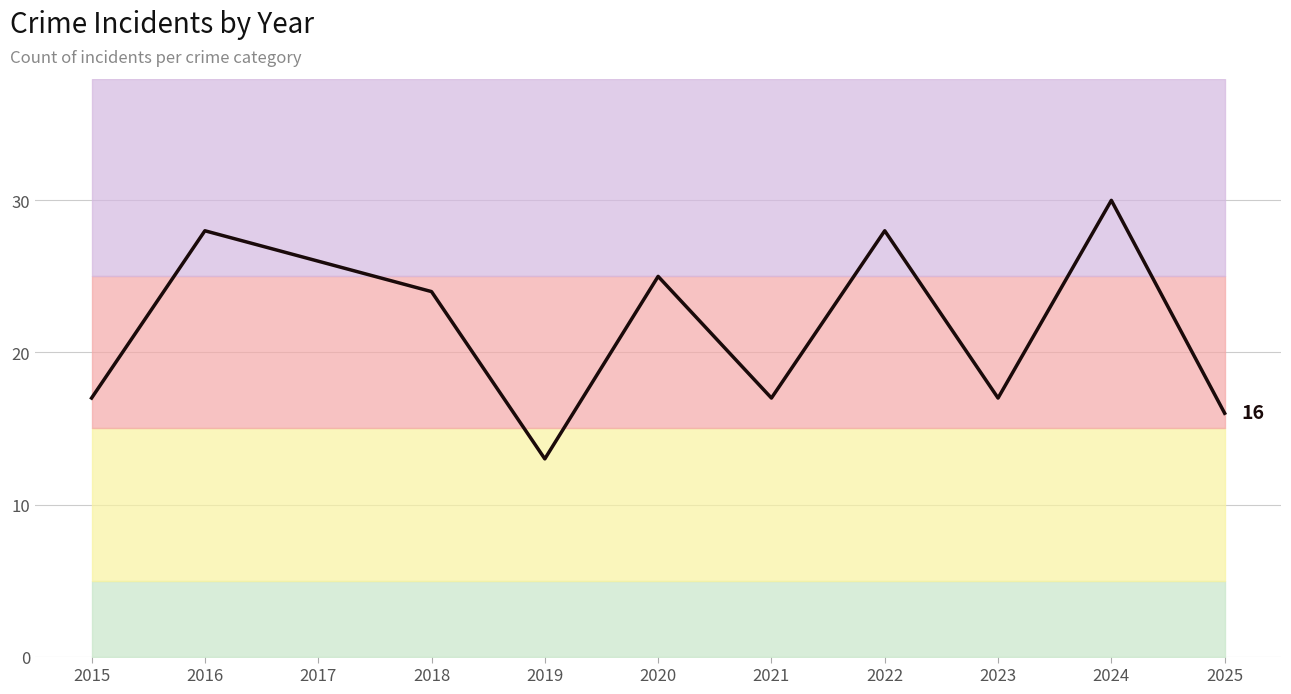

Read the value at 2016.

28